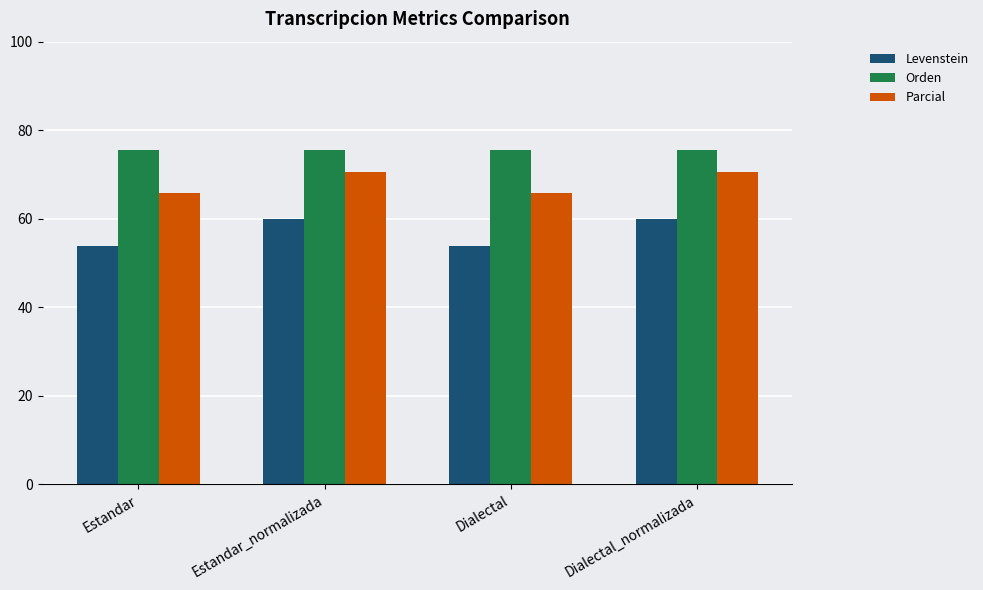

Rank the series at Estandar_normalizada from lowest to highest value.

Levenstein, Parcial, Orden